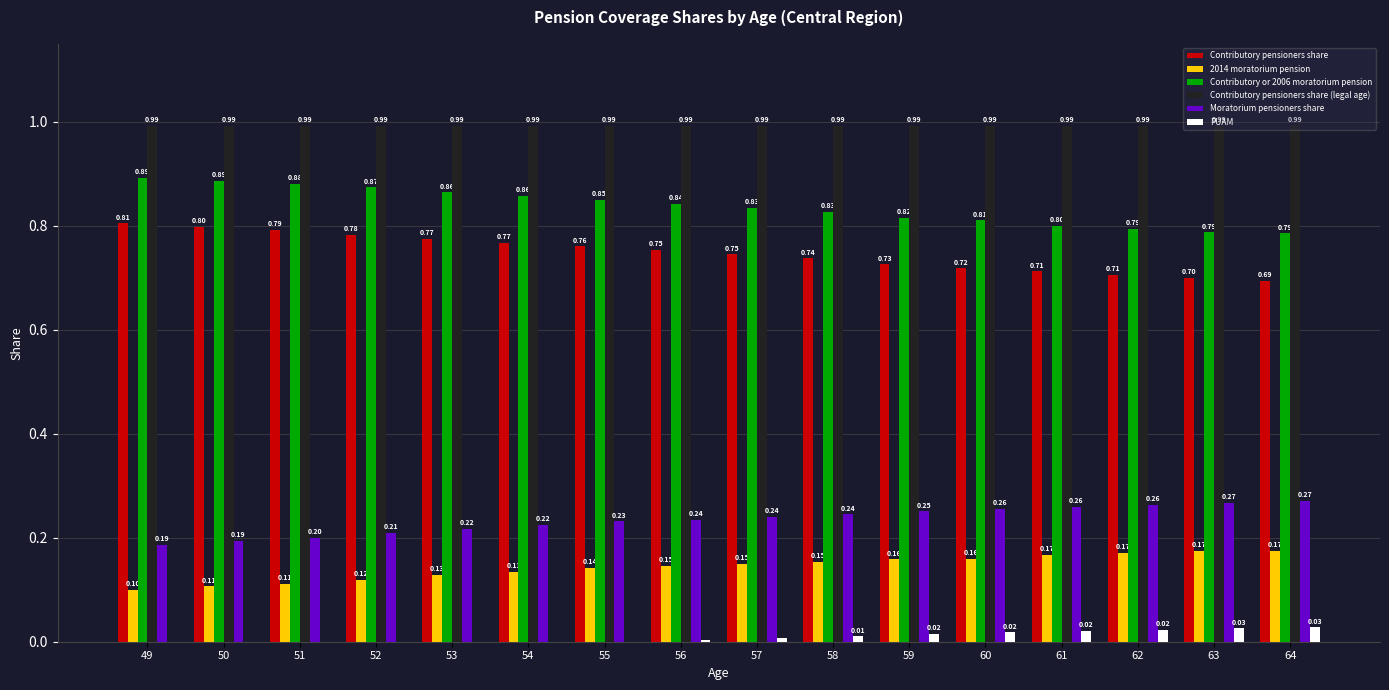

How many groups of bars are there?

16